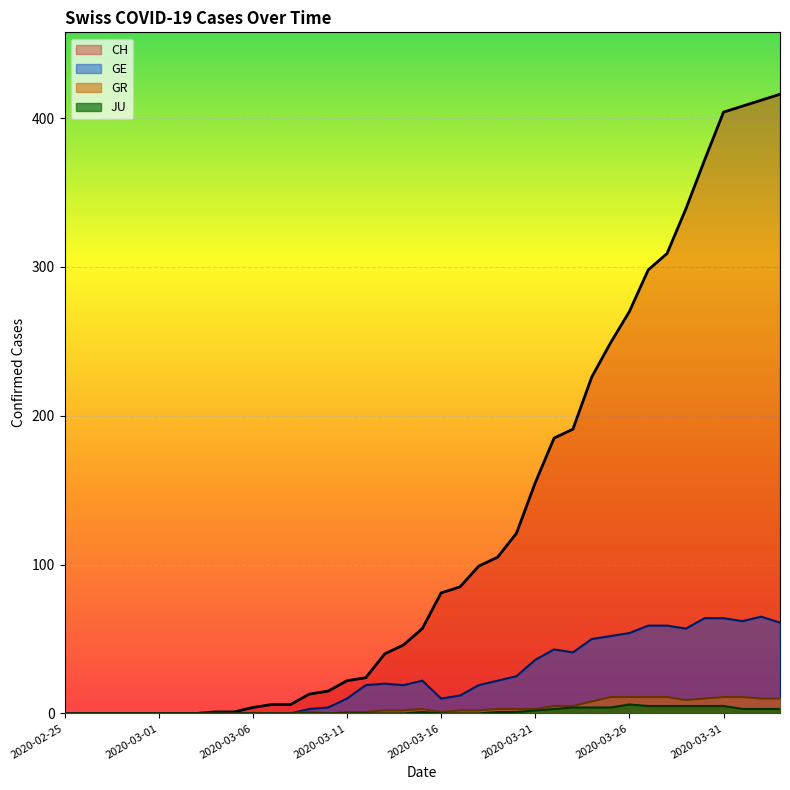

What is the maximum value shown in the chart?

416